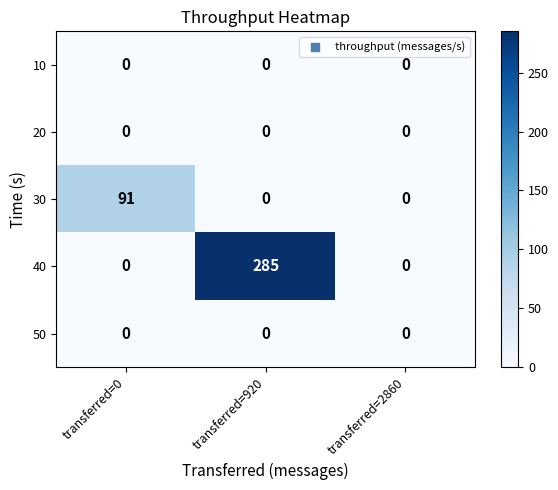

What is the difference between the maximum and second lowest values in the 30 series?

91